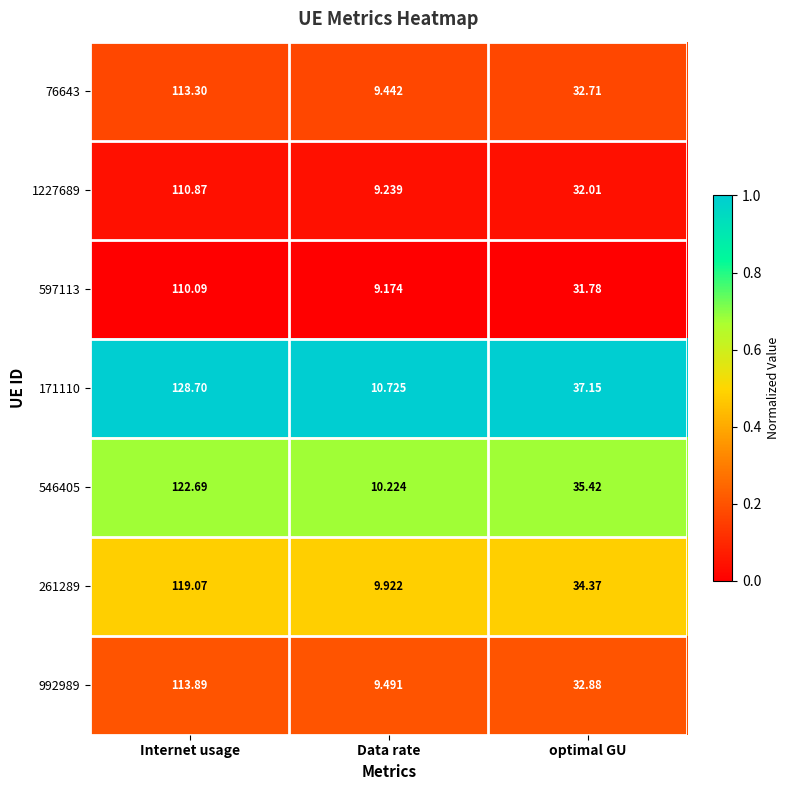

Which category has the lowest value in the 546405 series?

Data rate